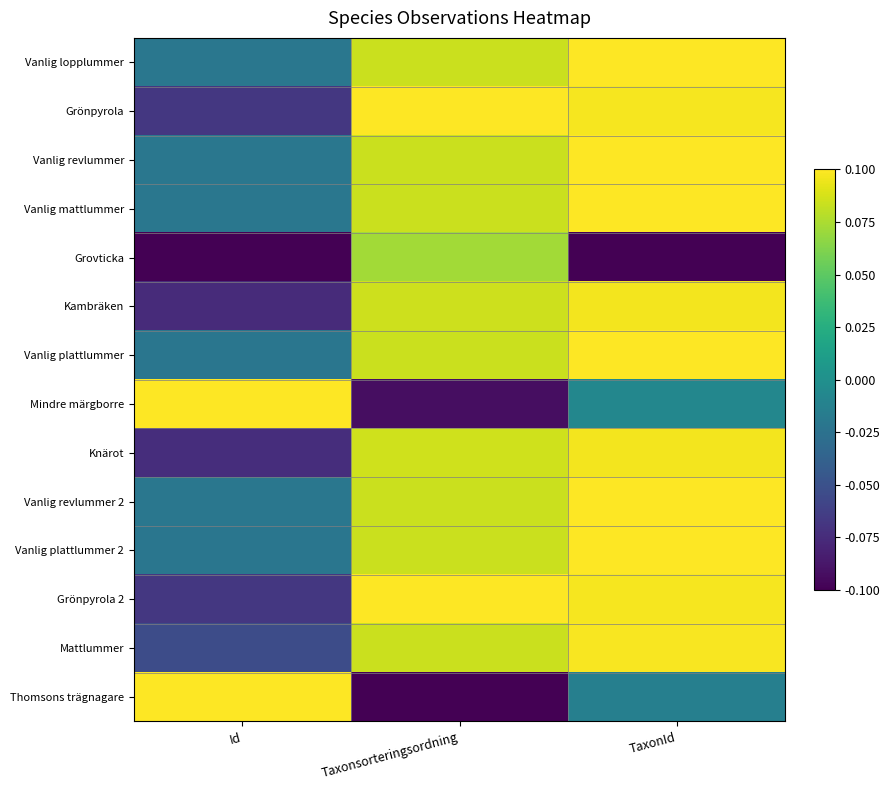

Reading right to left, what are all the values shown in this chart?

Vanlig lopplummer: TaxonId=0.1	Taxonsorteringsordning=0.1	Id=-0.0
Grönpyrola: TaxonId=0.1	Taxonsorteringsordning=0.1	Id=-0.1
Vanlig revlummer: TaxonId=0.1	Taxonsorteringsordning=0.1	Id=-0.0
Vanlig mattlummer: TaxonId=0.1	Taxonsorteringsordning=0.1	Id=-0.0
Grovticka: TaxonId=-0.1	Taxonsorteringsordning=0.1	Id=-0.1
Kambräken: TaxonId=0.1	Taxonsorteringsordning=0.1	Id=-0.1
Vanlig plattlummer: TaxonId=0.1	Taxonsorteringsordning=0.1	Id=-0.0
Mindre märgborre: TaxonId=-0.0	Taxonsorteringsordning=-0.1	Id=0.1
Knärot: TaxonId=0.1	Taxonsorteringsordning=0.1	Id=-0.1
Vanlig revlummer 2: TaxonId=0.1	Taxonsorteringsordning=0.1	Id=-0.0
Vanlig plattlummer 2: TaxonId=0.1	Taxonsorteringsordning=0.1	Id=-0.0
Grönpyrola 2: TaxonId=0.1	Taxonsorteringsordning=0.1	Id=-0.1
Mattlummer: TaxonId=0.1	Taxonsorteringsordning=0.1	Id=-0.1
Thomsons trägnagare: TaxonId=-0.0	Taxonsorteringsordning=-0.1	Id=0.1